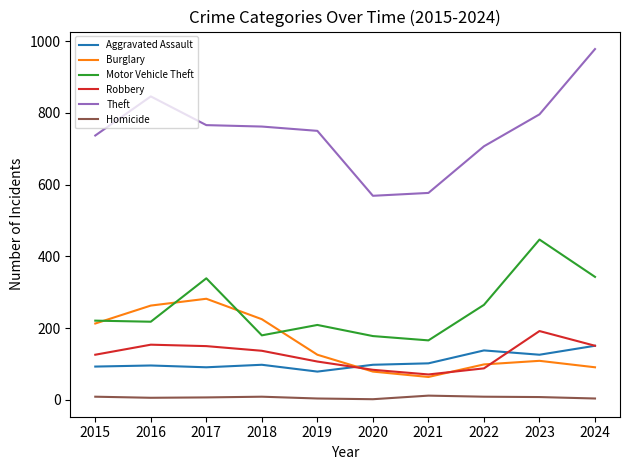

True or false: Aggravated Assault has a value of 93 at 2015.

True